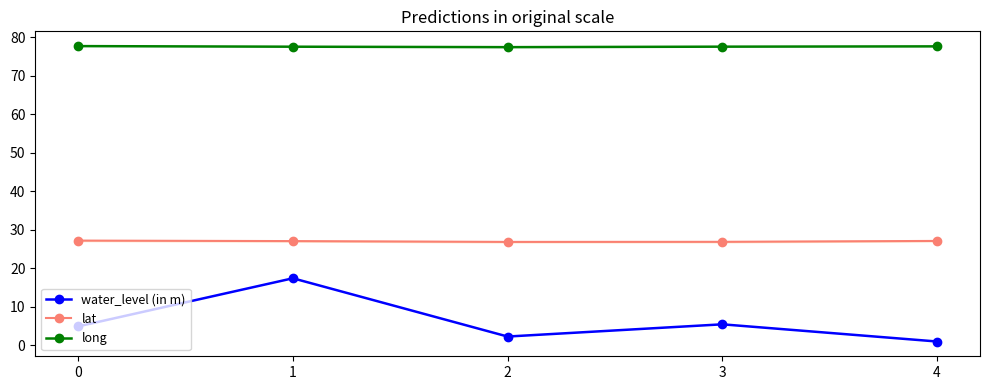

True or false: lat and long intersect in this chart.

False